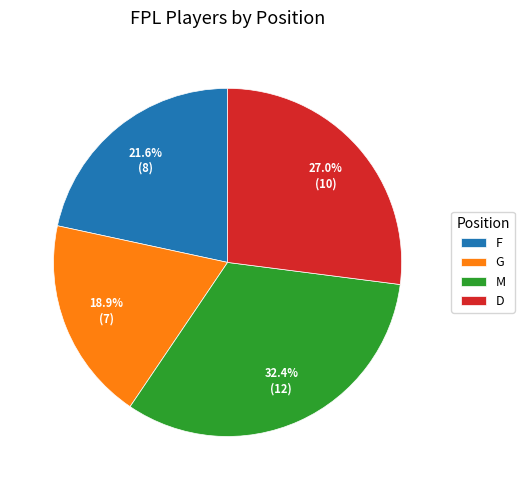

Is the sum of D and F greater than half?

No